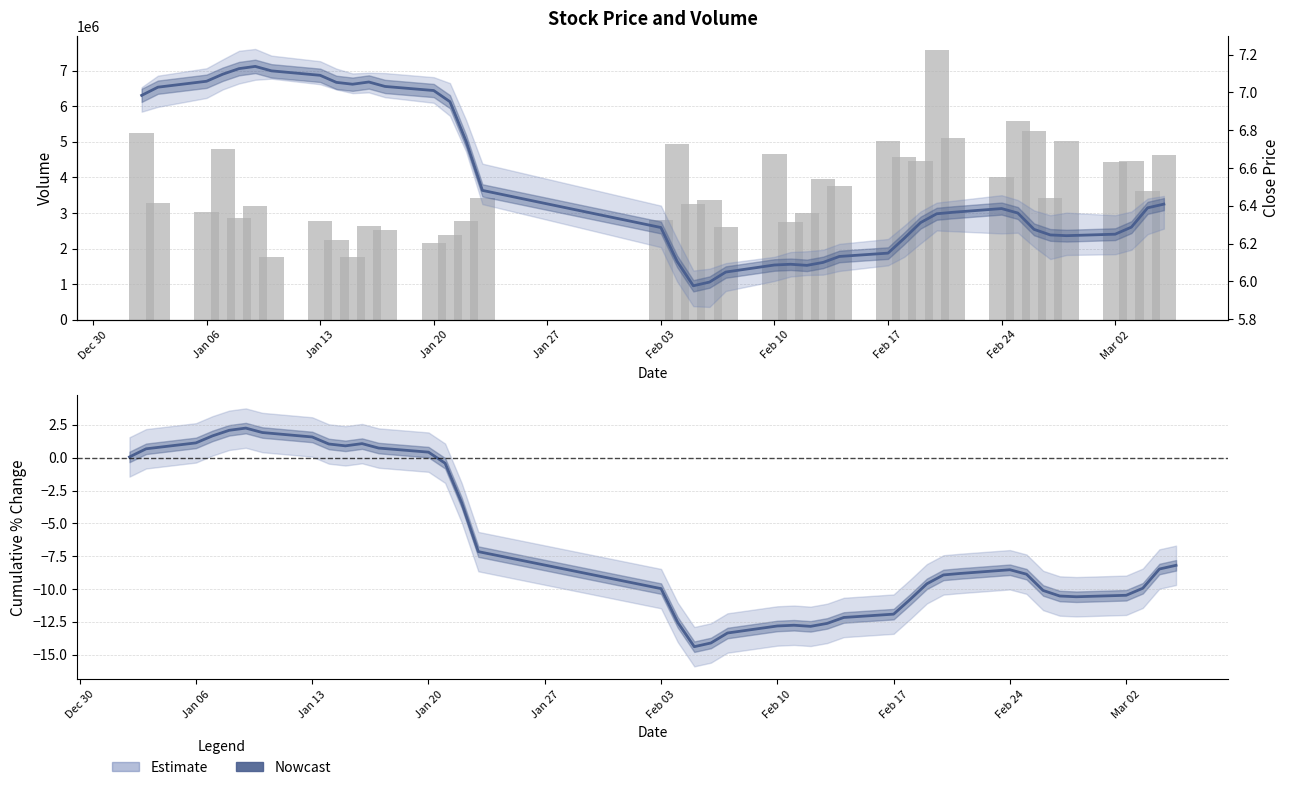

How many data points does each series have?

40